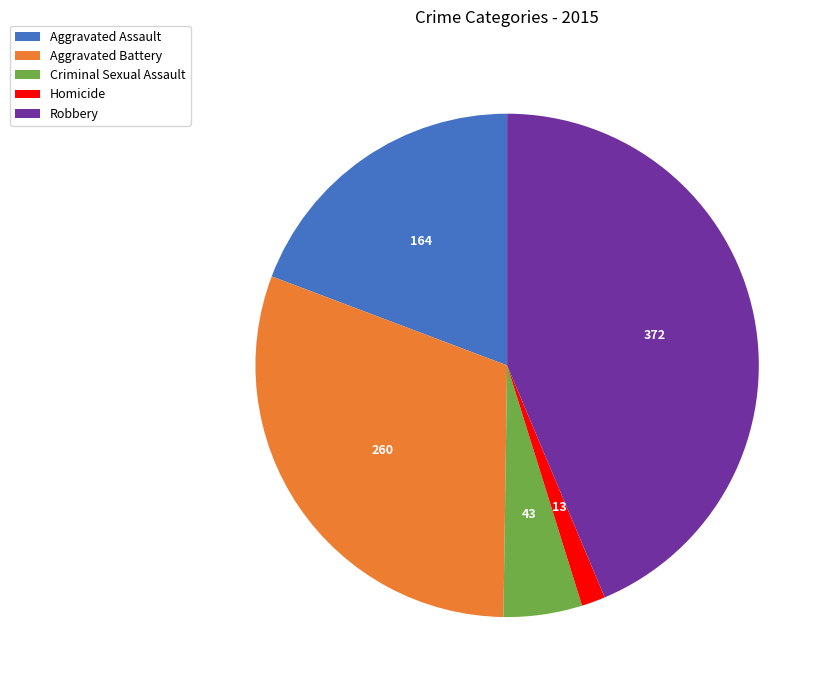

Is it true that Aggravated Assault is 6% of the pie?

False